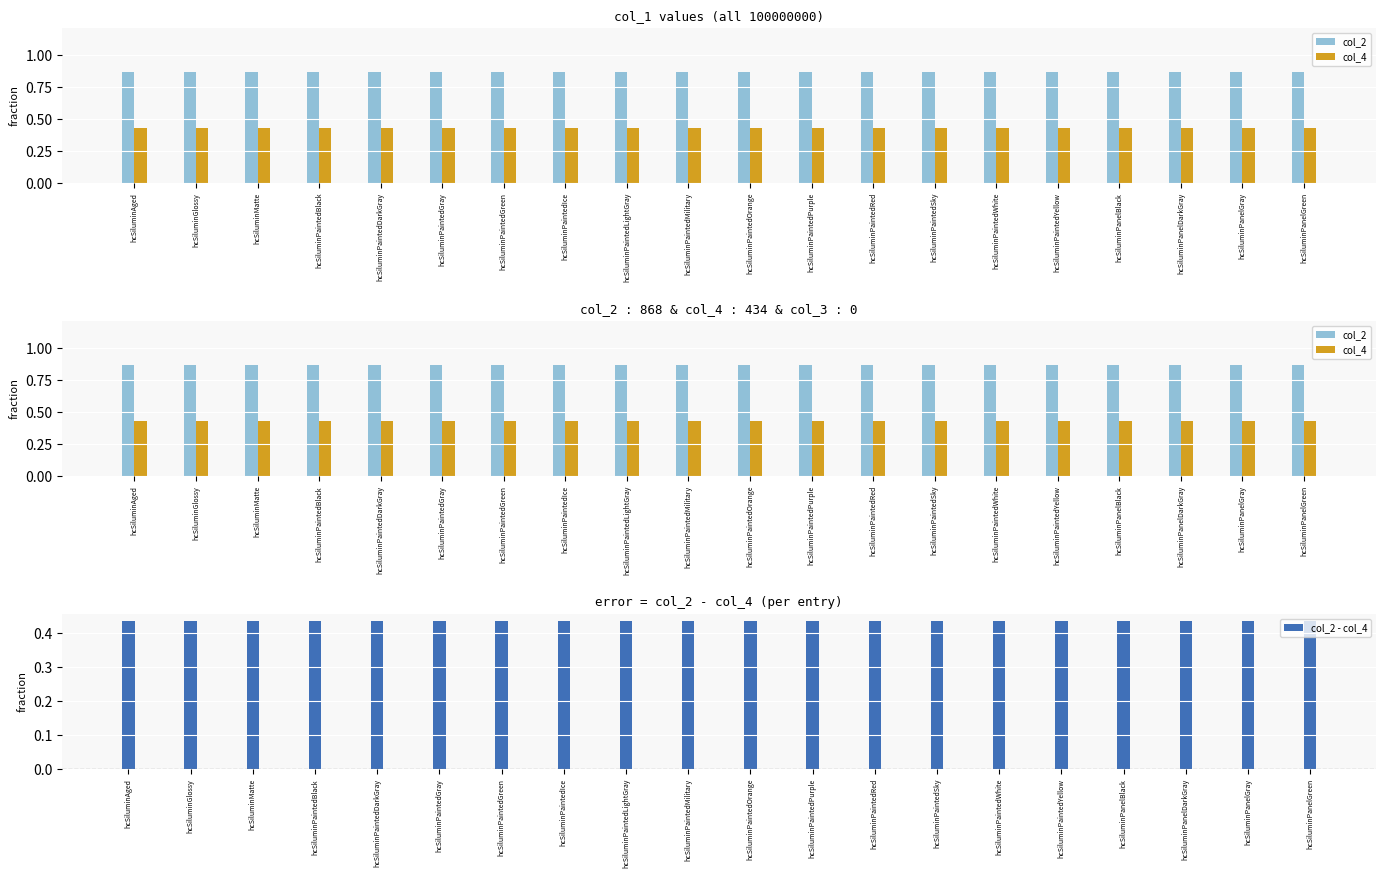

What is the spread (max minus min) of values at hcSiluminPaintedPurple?

0.4